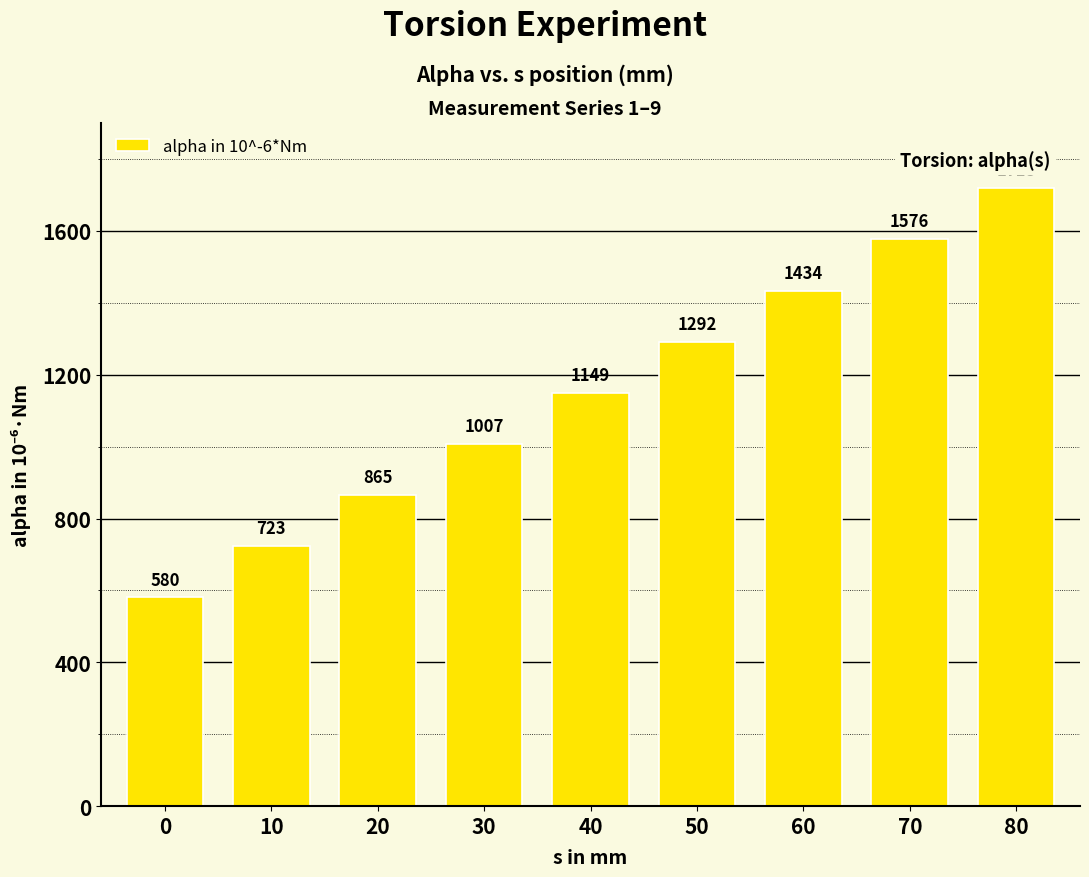

Where does the data first go above 1149?

40